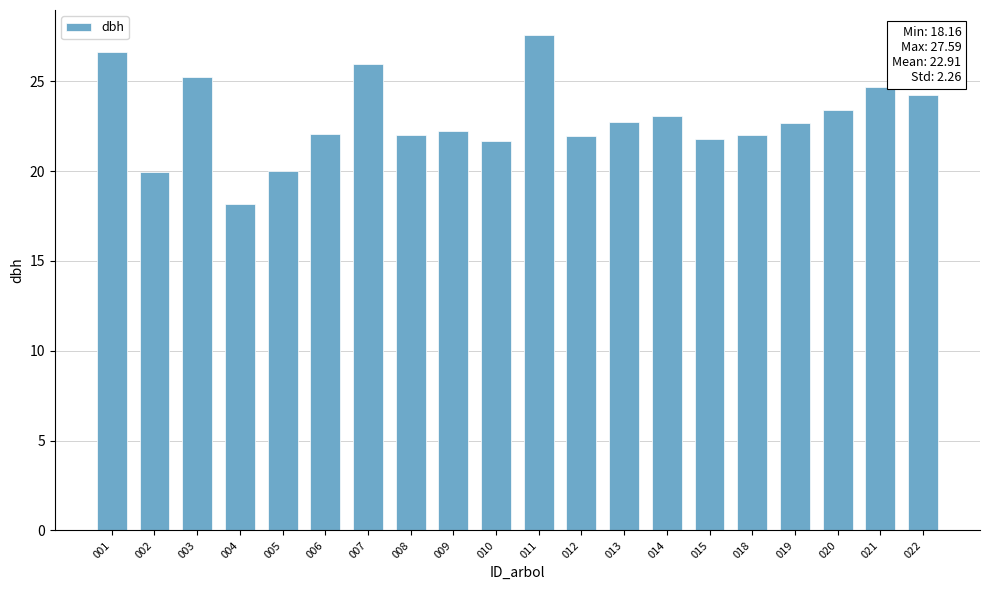

Which label corresponds to the largest value in the chart?

011